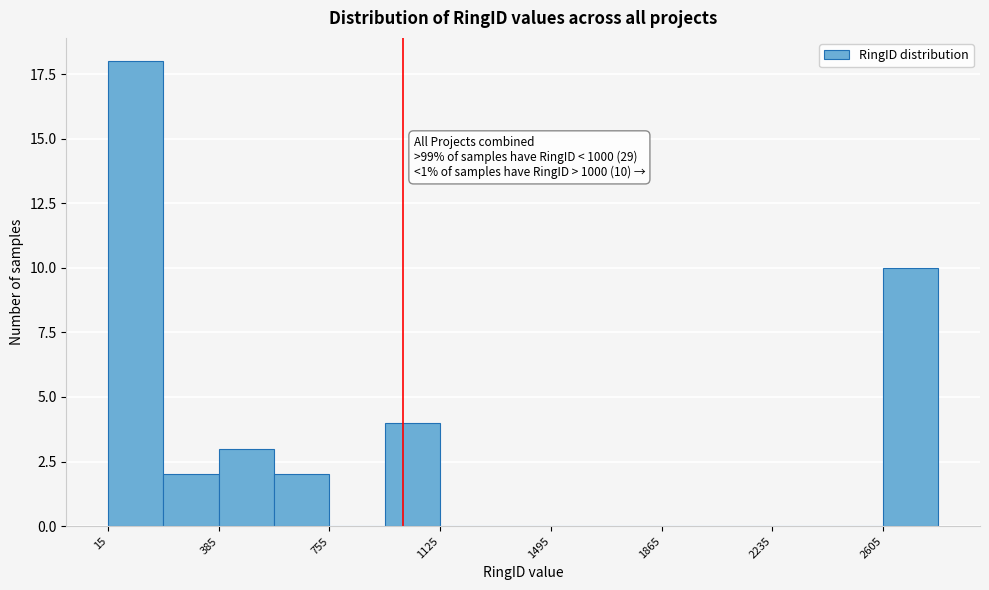

Read against the x-axis, roughly where is the centre of the tallest bar?

100